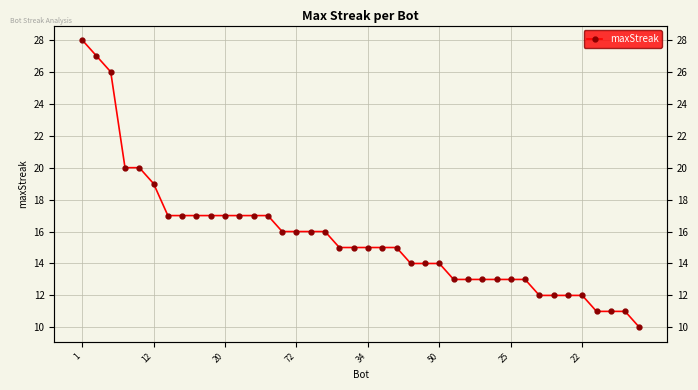

What is the average value?

16